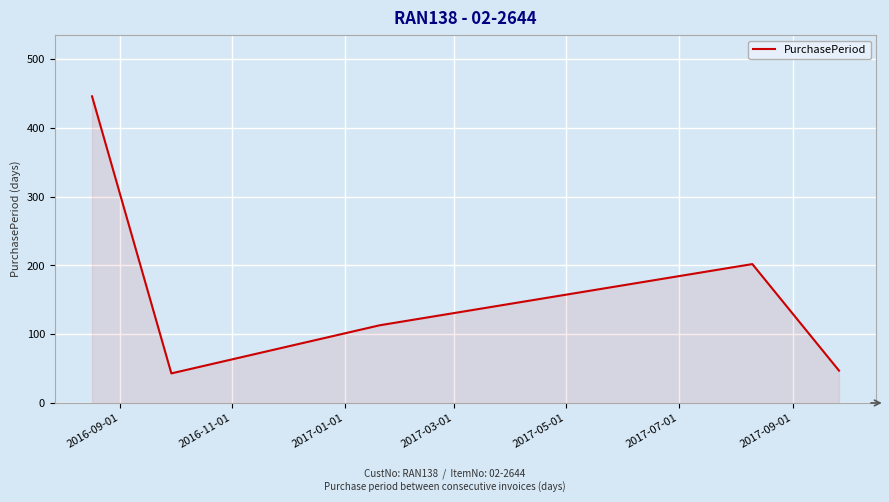

What is the greatest value displayed?

446